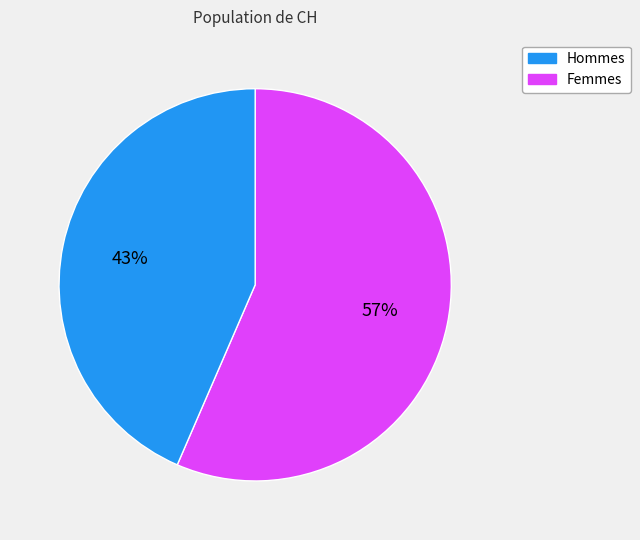

Is there any slice that represents more than half of the pie?

Yes